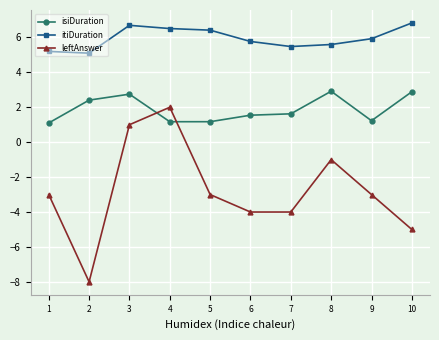

What is the sum of all isiDuration values?

18.8